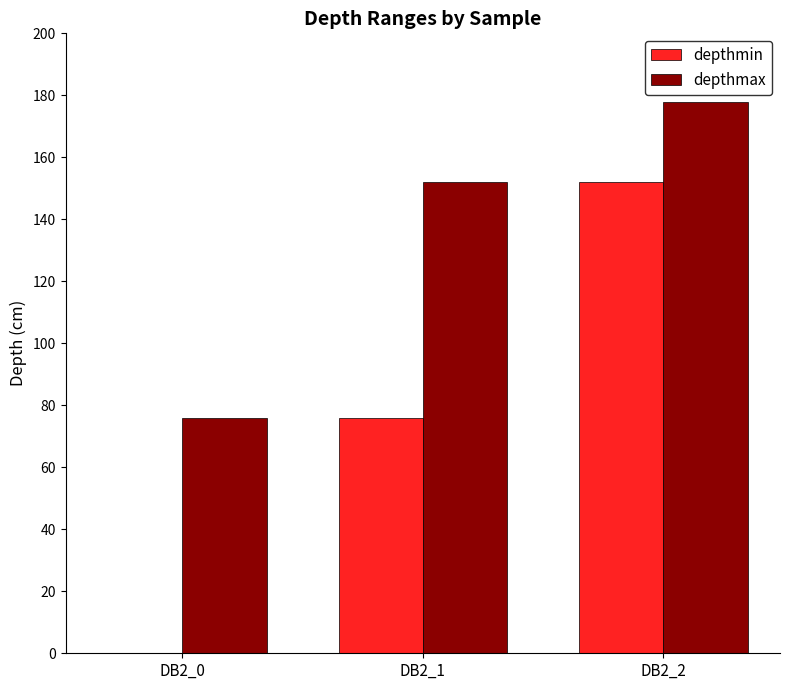

Which category has the highest value across all series?

DB2_2